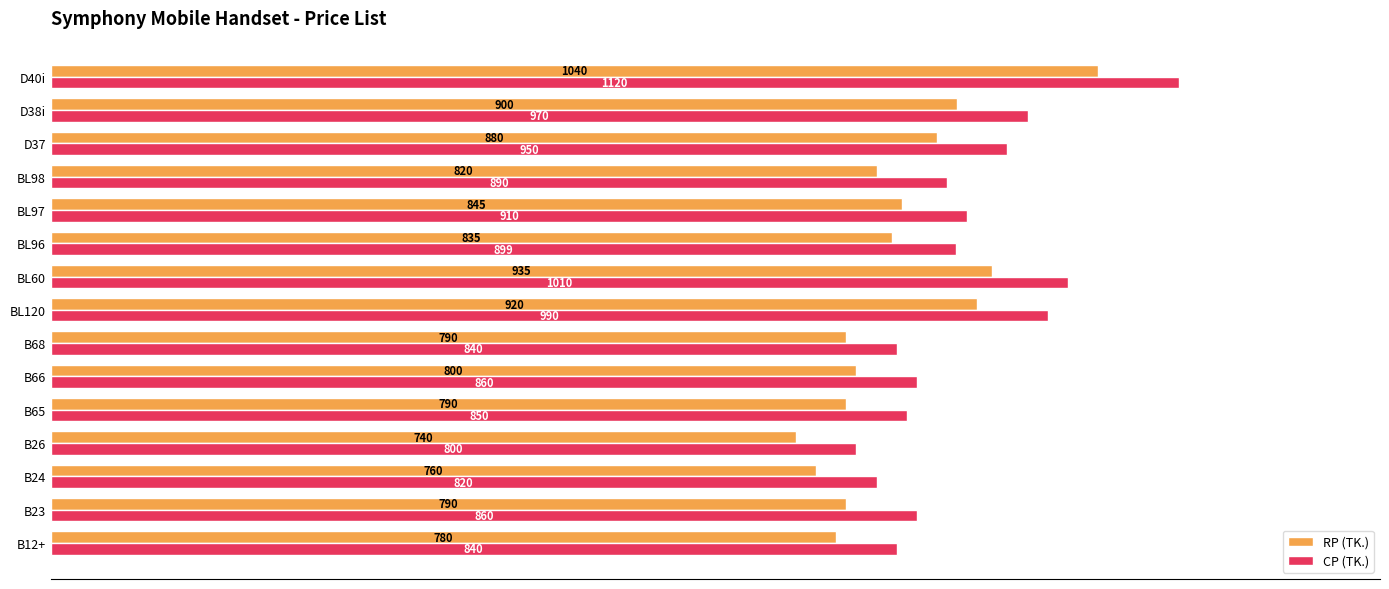

Rank the series by their maximum value, from lowest to highest.

RP (TK.), CP (TK.)